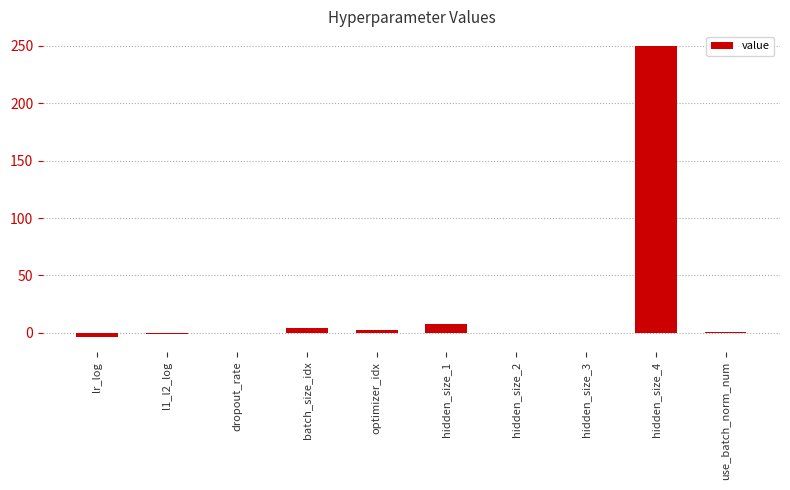

At which label is the value closest to 123?

hidden_size_1